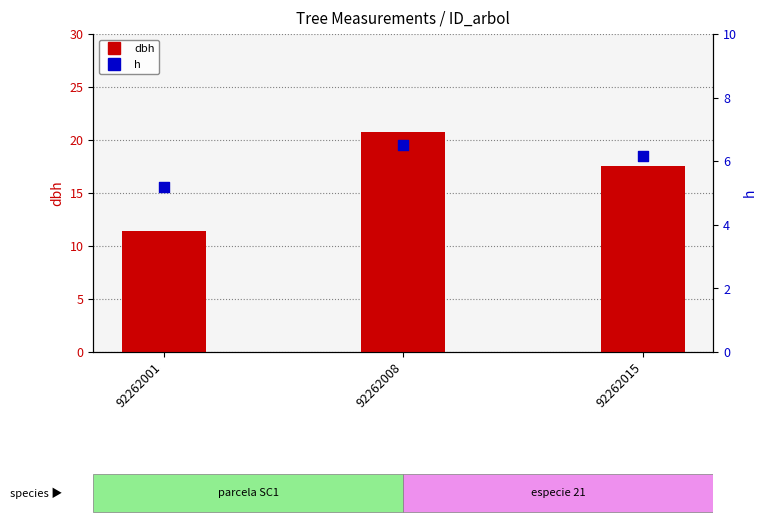

Which series contains the highest Y value?

dbh